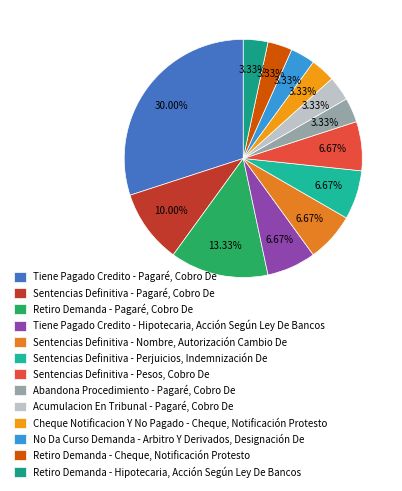

Approximately how many times larger is the value at Tiene Pagado Credito - Hipotecaria, Acción Según Ley De Bancos compared to Retiro Demanda - Hipotecaria, Acción Según Ley De Bancos?

2.0